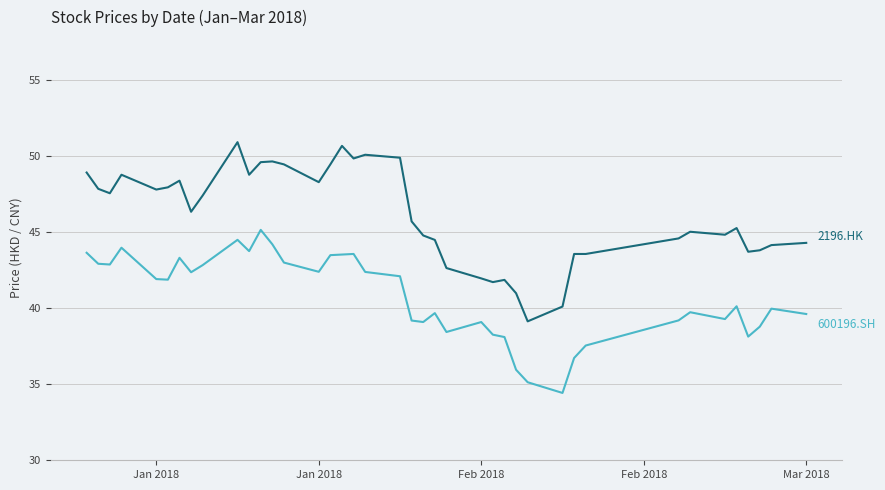

What is the minimum value shown in the chart?

34.4